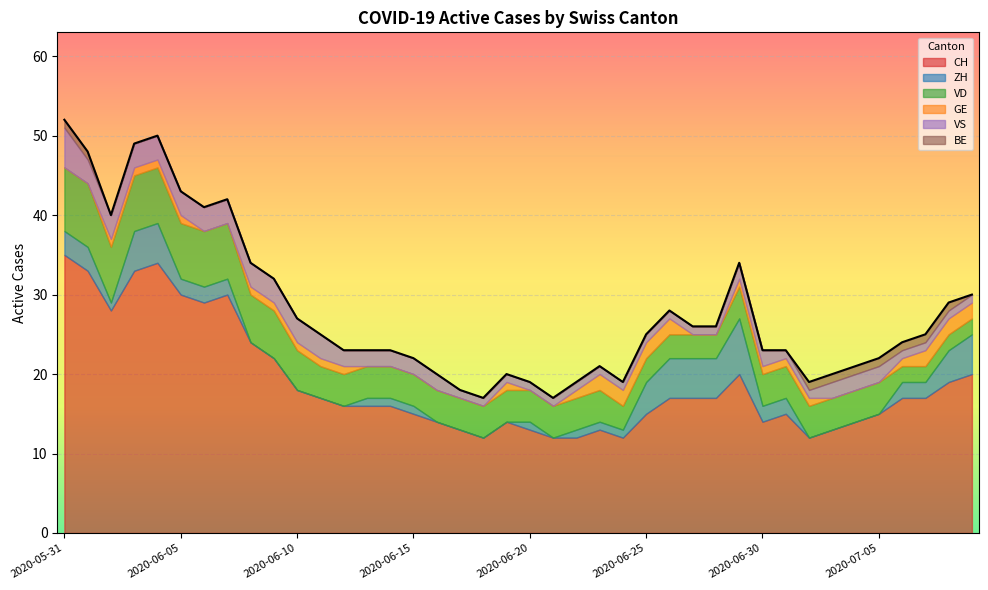

Count the GE values in the range 0 to 1.

33